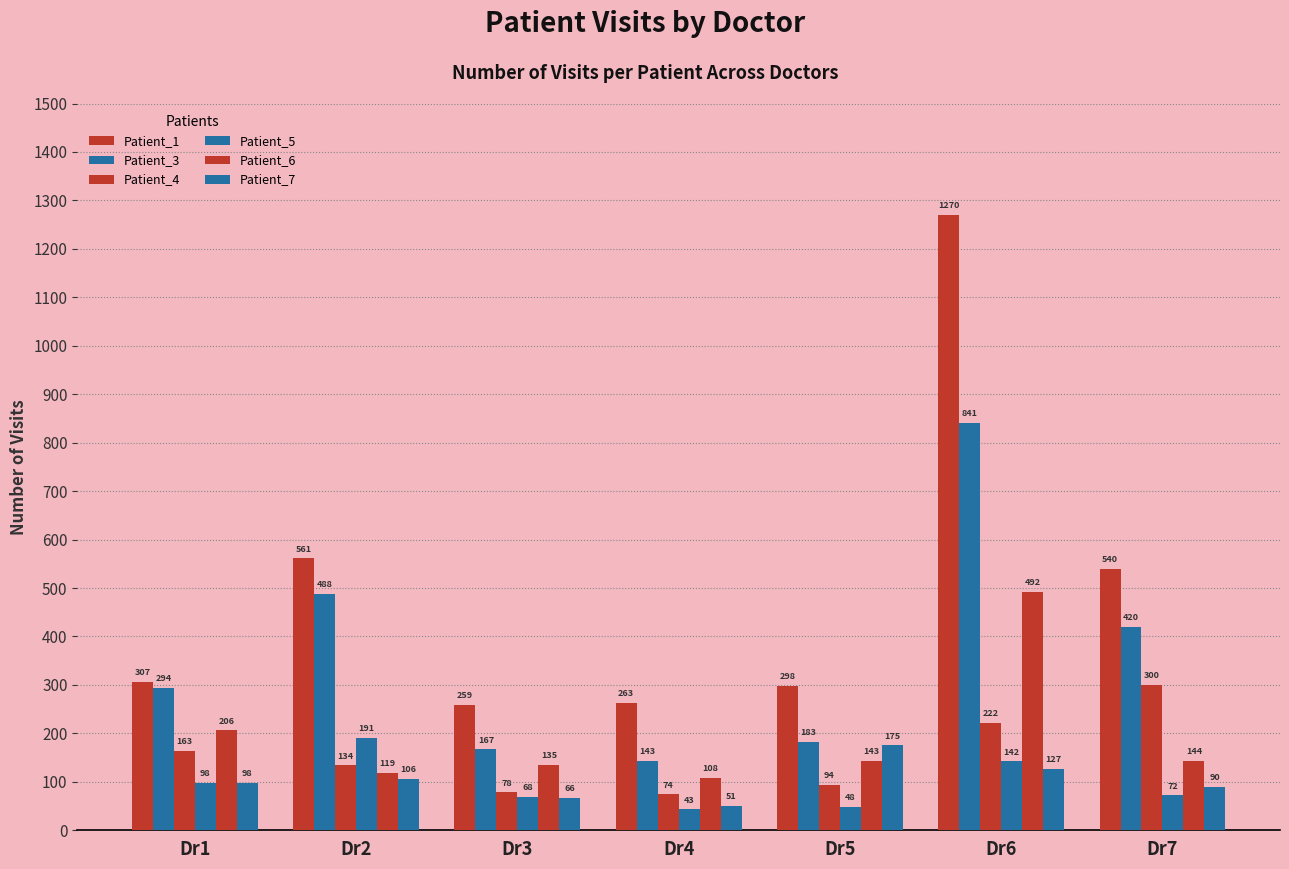

The Patient_5 series shows 191 at Dr2. True or false?

True